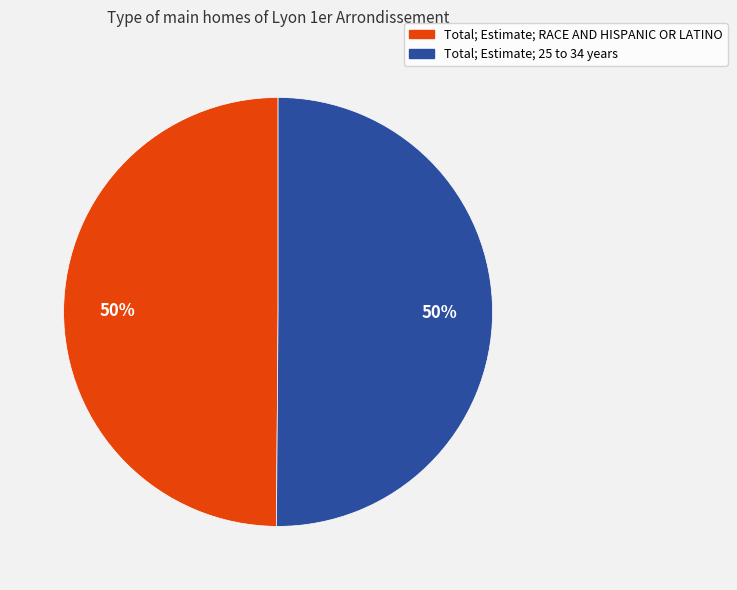

To the nearest percent, what is the average slice percentage?

50%